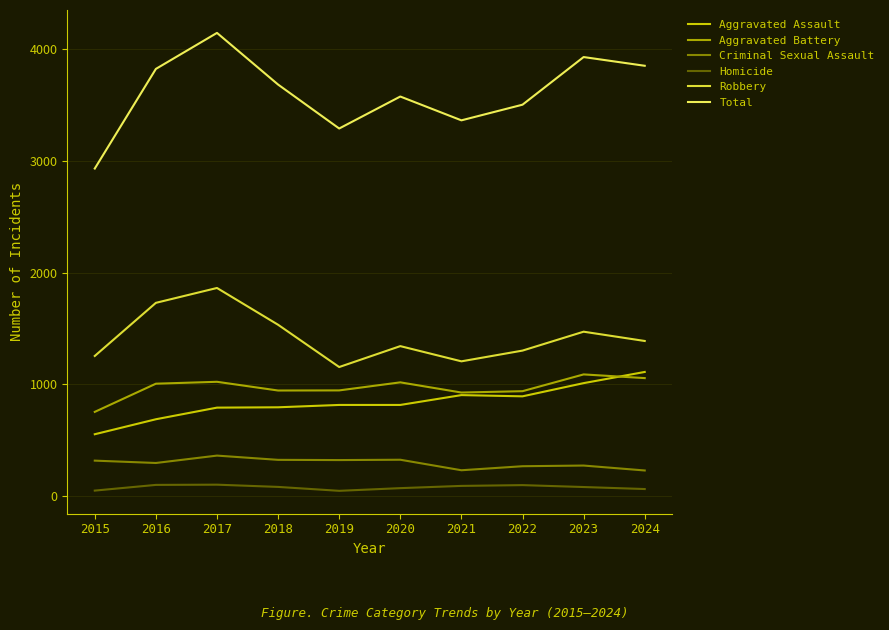

At 2020, list the series in order from largest to smallest.

Total, Robbery, Aggravated Battery, Aggravated Assault, Criminal Sexual Assault, Homicide